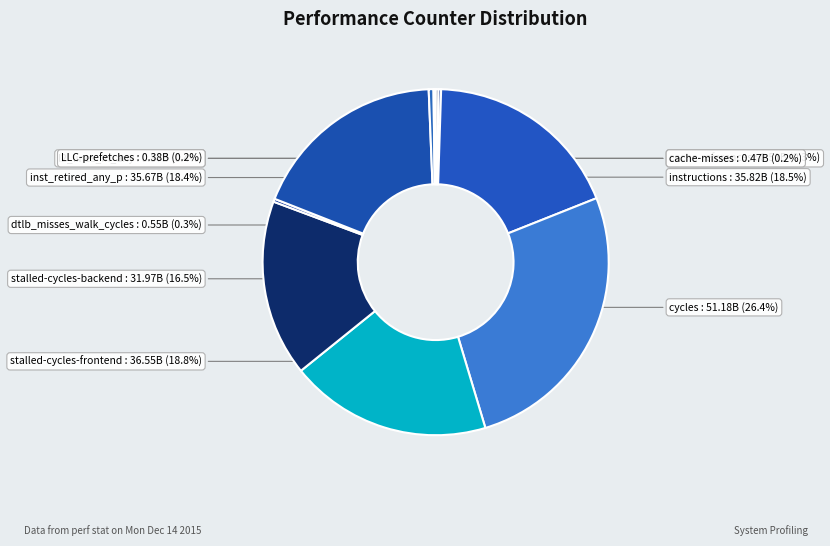

Is there a majority slice in this chart?

No